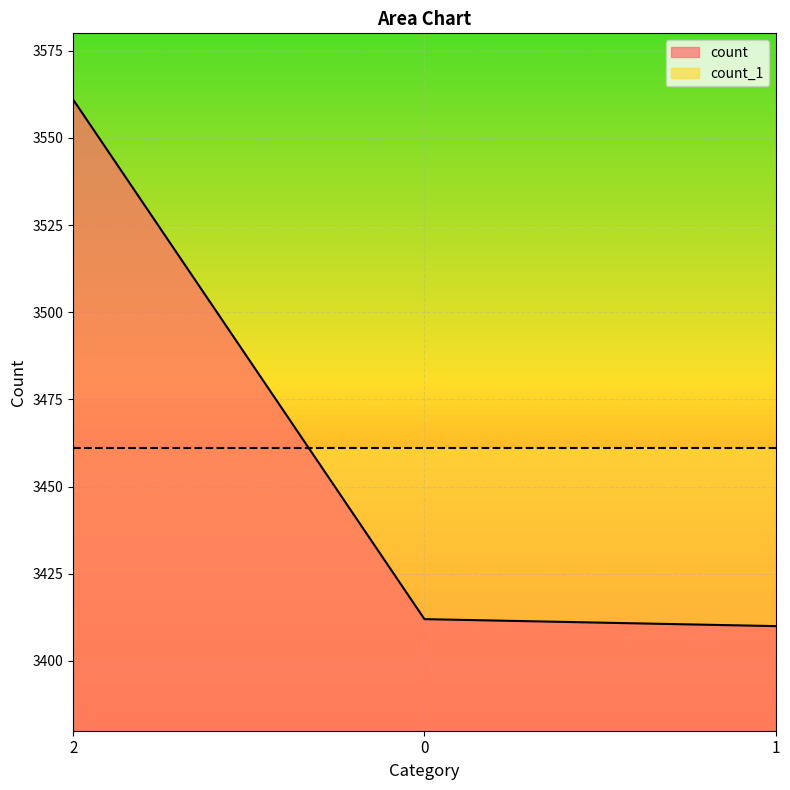

What position from the right is 1?

1